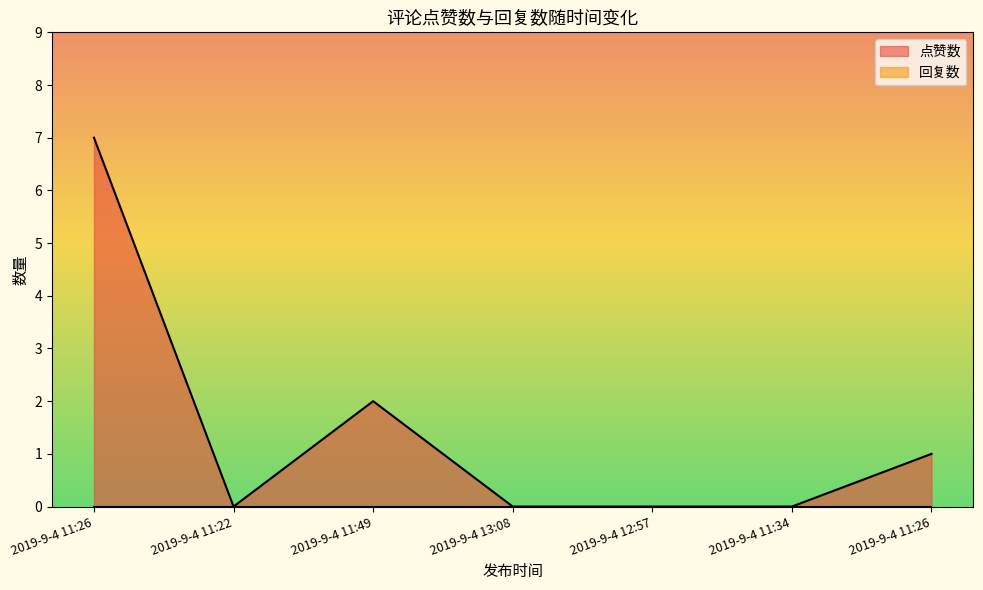

How many interior local valleys (lower than both neighbors) does the data have?

1